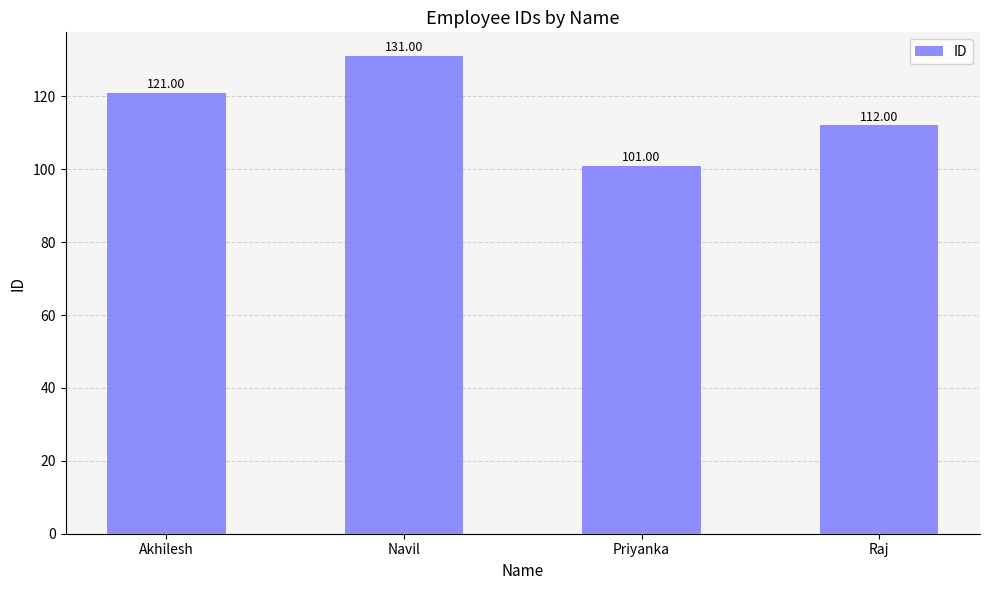

What position from the right is Akhilesh?

4